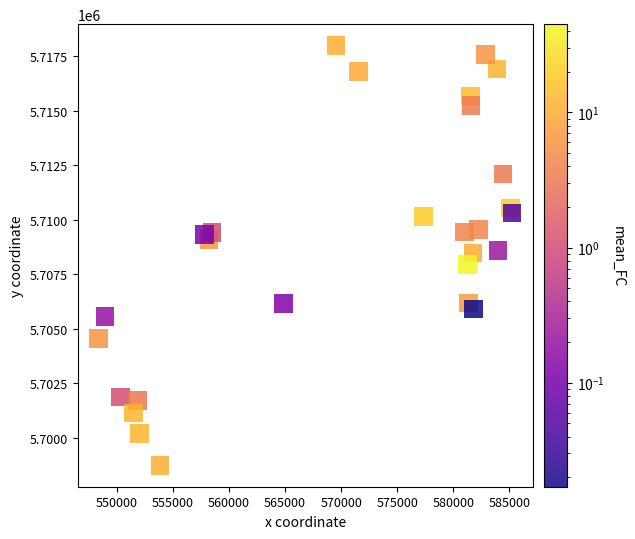

What is the range of Y values (max minus min)?

19290.9